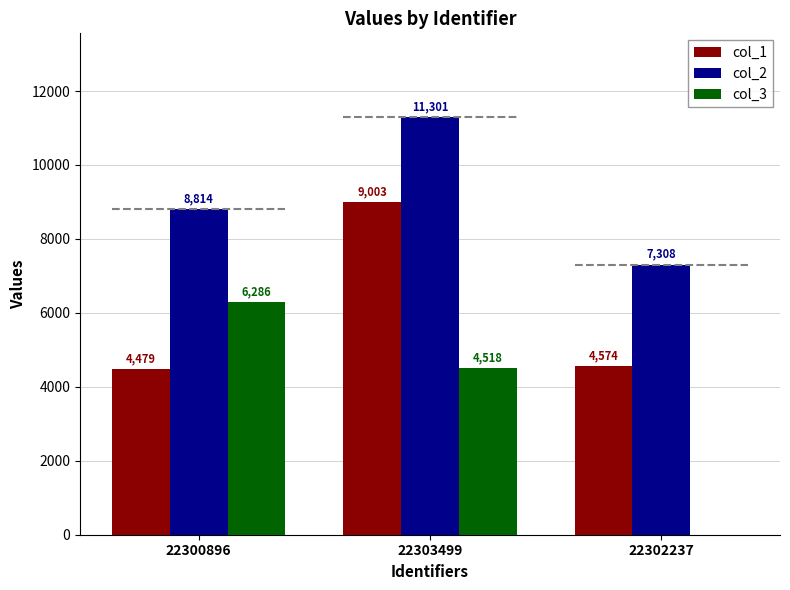

What is the difference between the highest and lowest values at 22300896?

4335